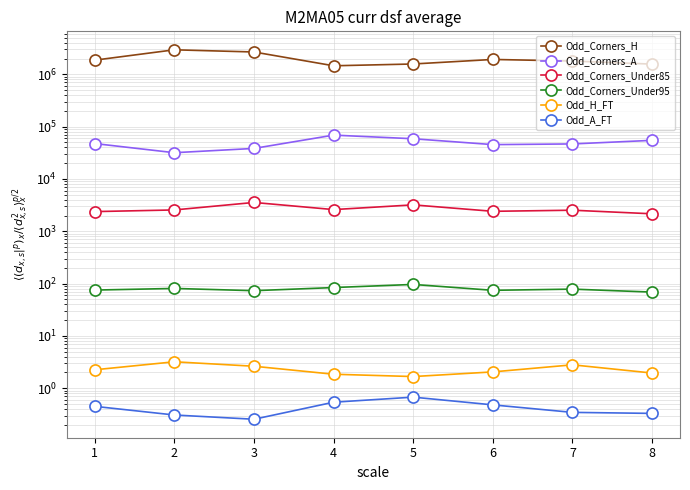

Where is Odd_Corners_Under95 nearest to the value 82?

2